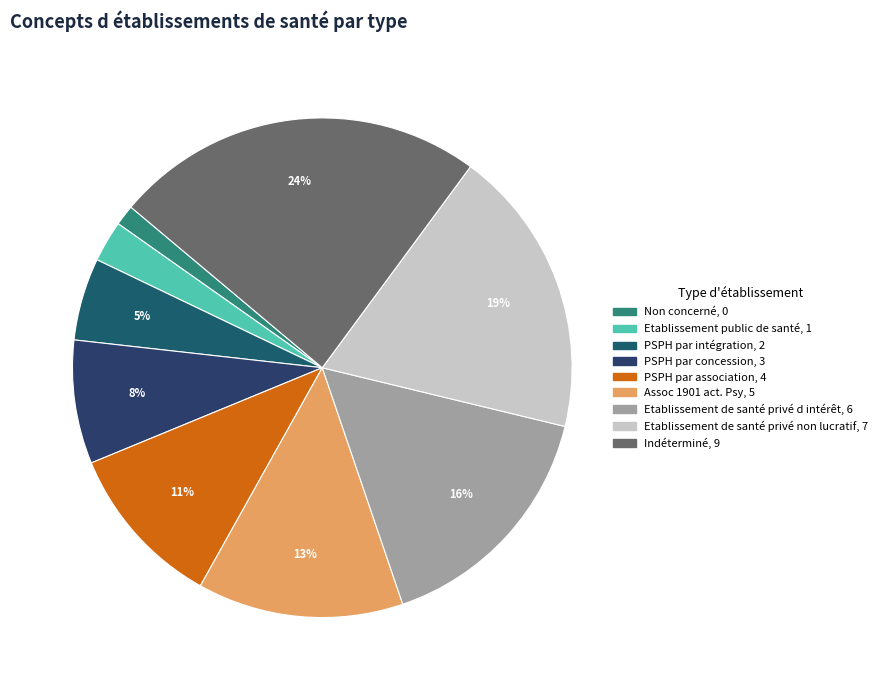

To the nearest percent, what is the average slice percentage?

11%